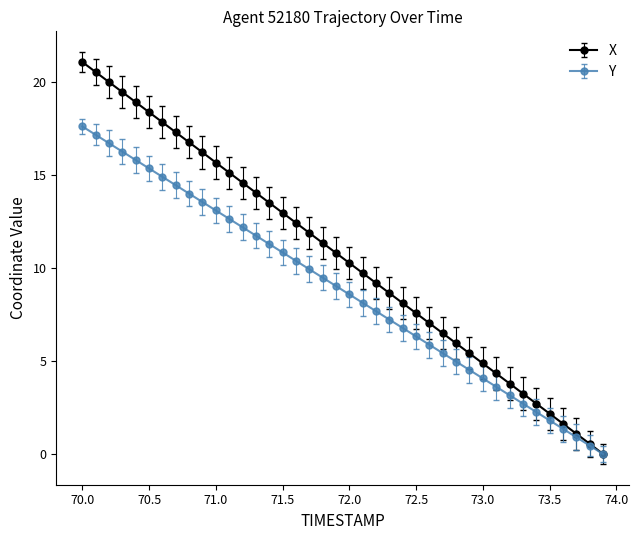

What is the value of the X point at the 8th from the left?

17.3